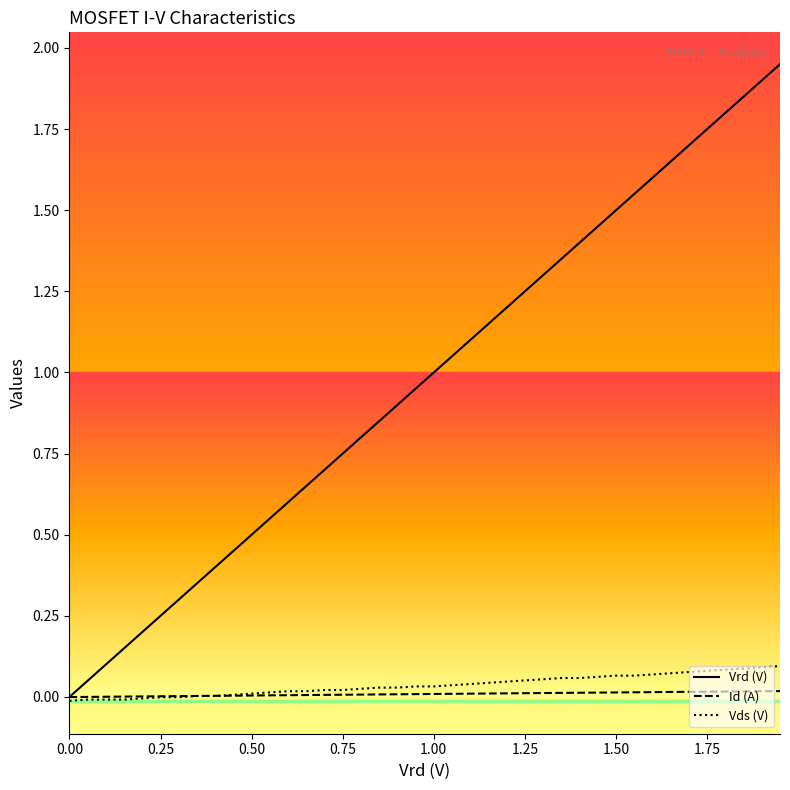

Which series has the largest range (max minus min)?

Vrd (V)